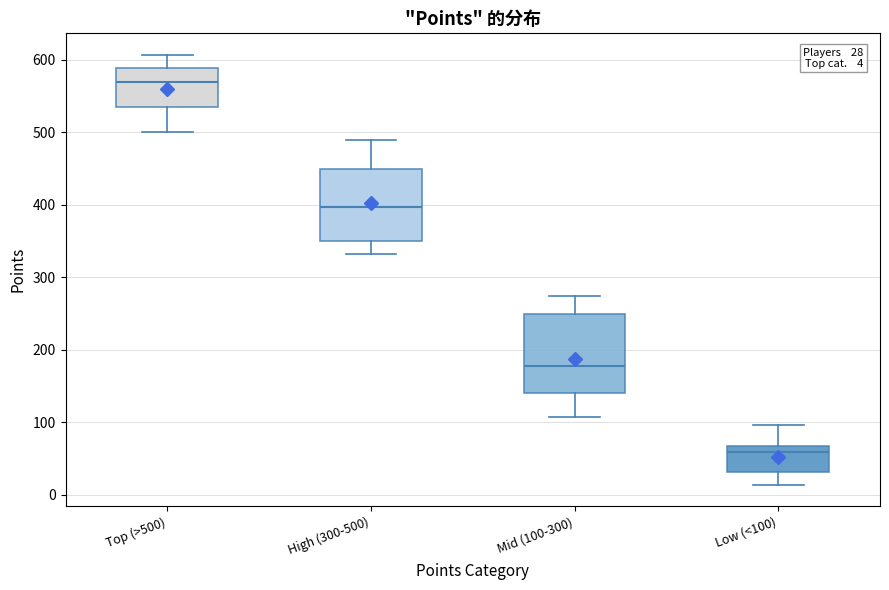

Which box's median line is the highest?

Top (>500)